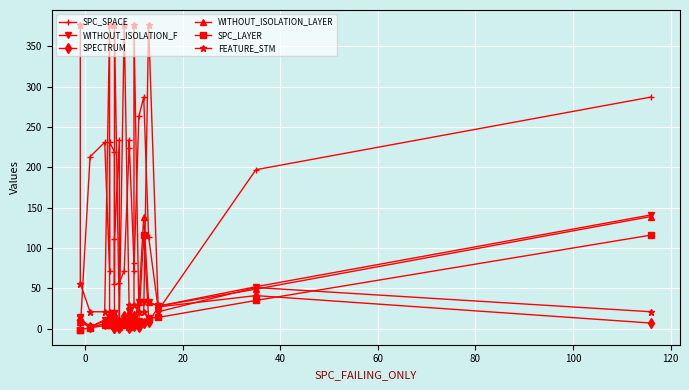

The value of SPECTRUM at 13 is 1. True or false?

False